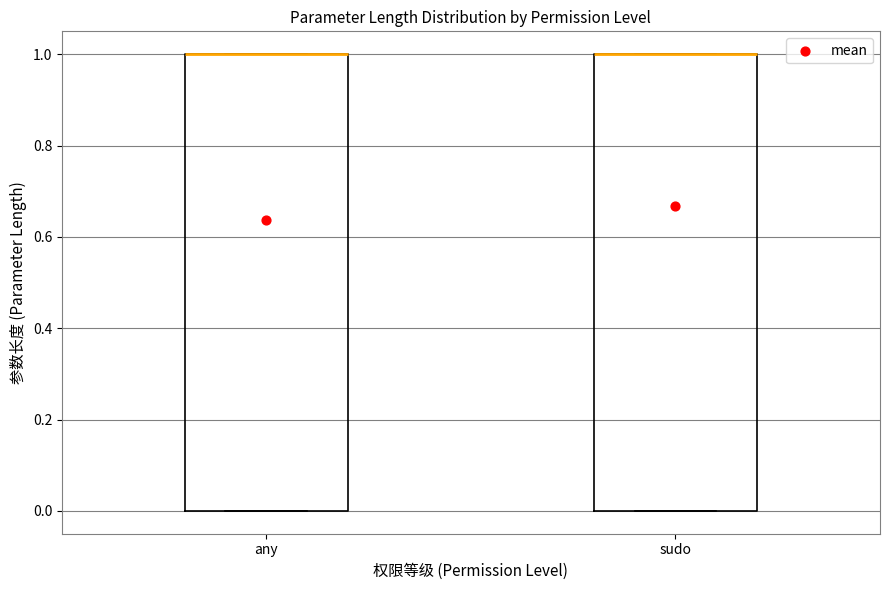

Where is the lower edge of the box for sudo on the y-axis? The values are not printed on the chart, so give them approximately, as read against the axis.

0